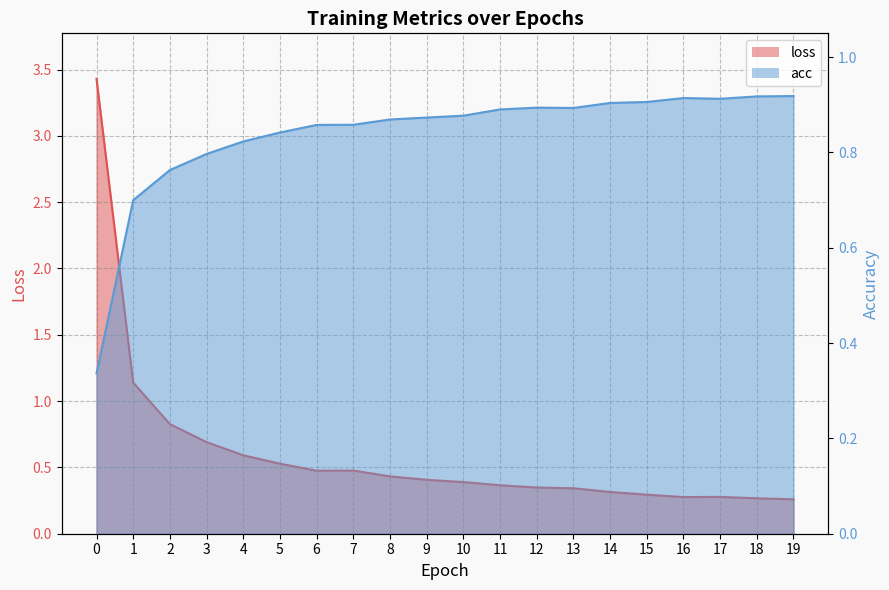

What is the sum of all acc values?

16.7